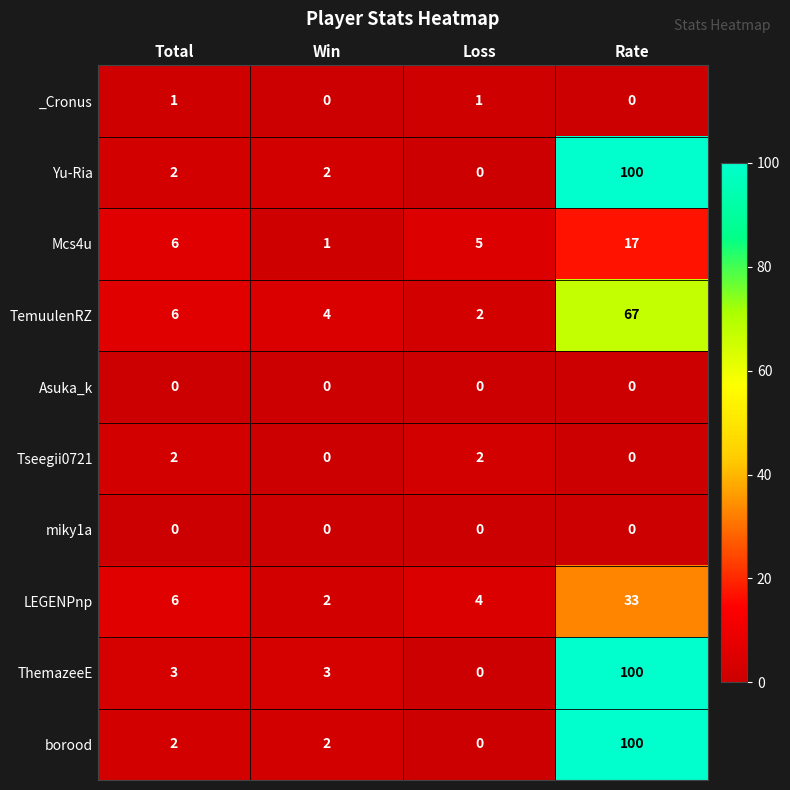

Which series has the largest total across all categories?

ThemazeeE